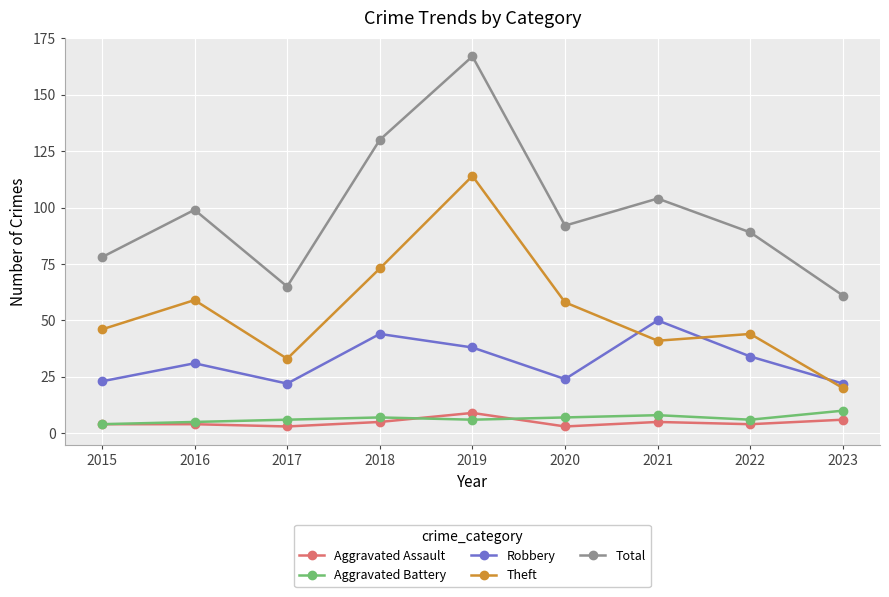

Rank the series at 2023 from lowest to highest value.

Aggravated Assault, Aggravated Battery, Theft, Robbery, Total